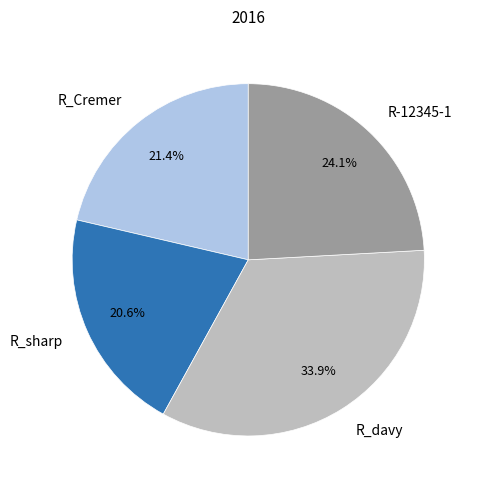

Rank the categories by value from lowest to highest.

R_sharp, R_Cremer, R-12345-1, R_davy